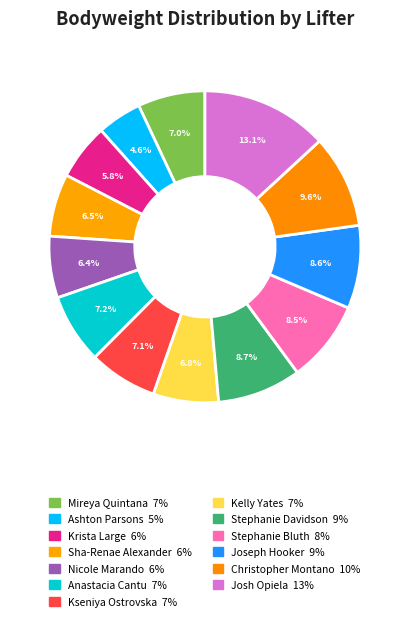

Count the number of slices in the pie.

13